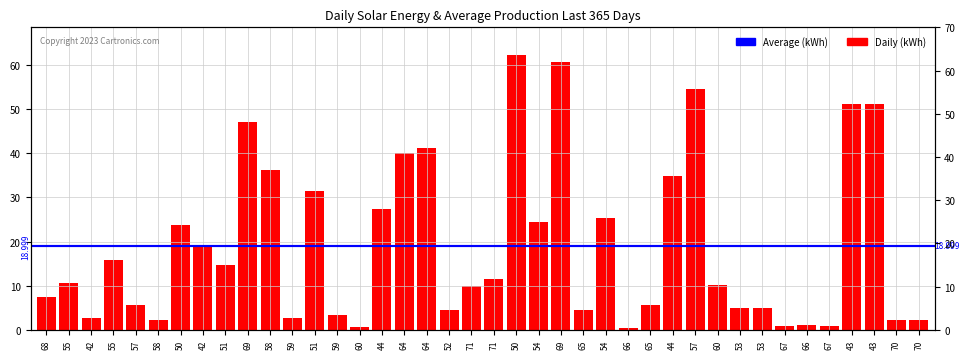

What is the smallest value displayed?

0.3